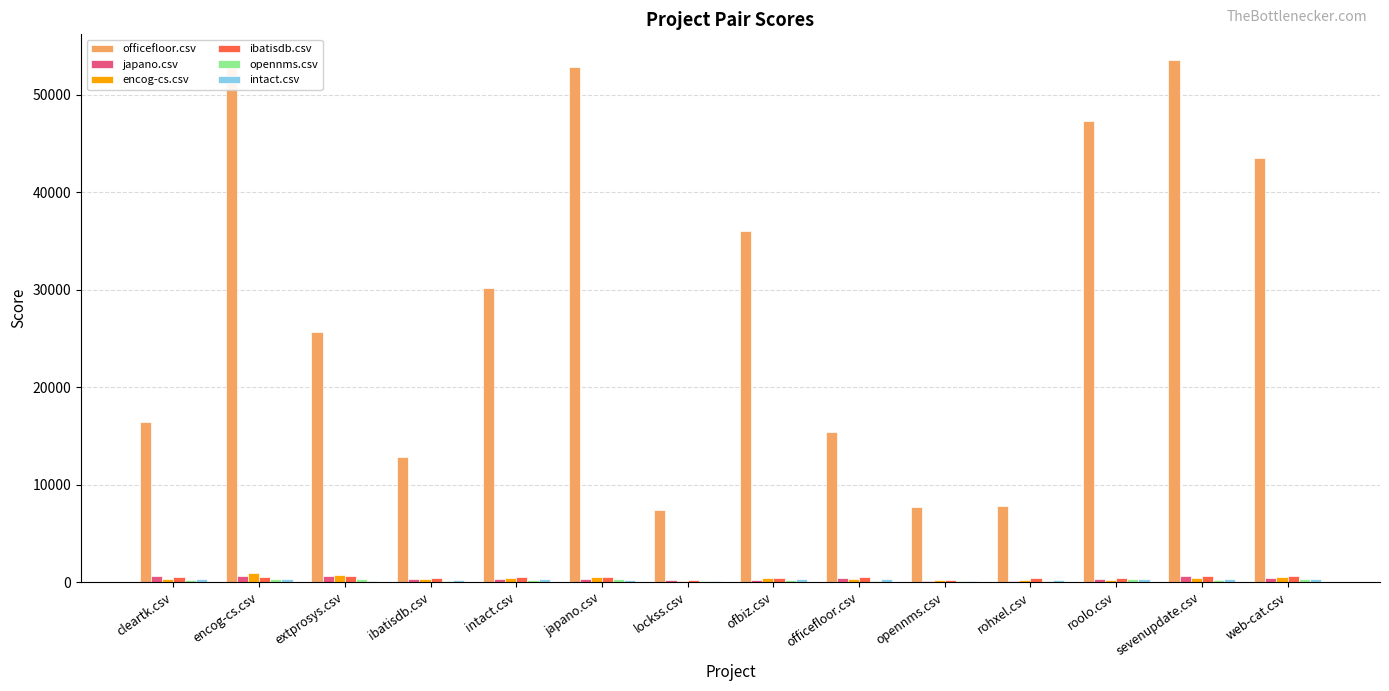

The intact.csv series shows 395.8 at intact.csv. True or false?

False